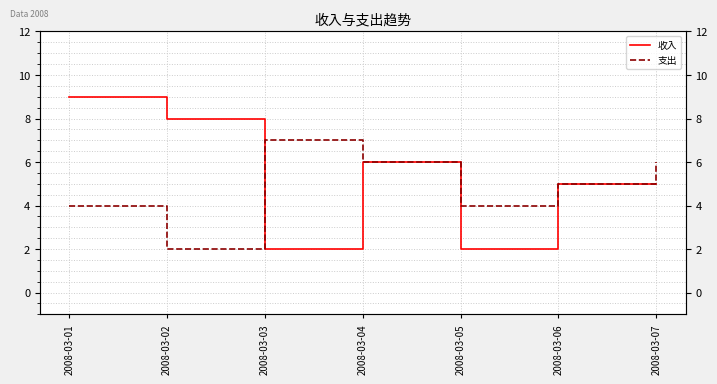

The value of 收入 at 2008-03-07 is 5. True or false?

True